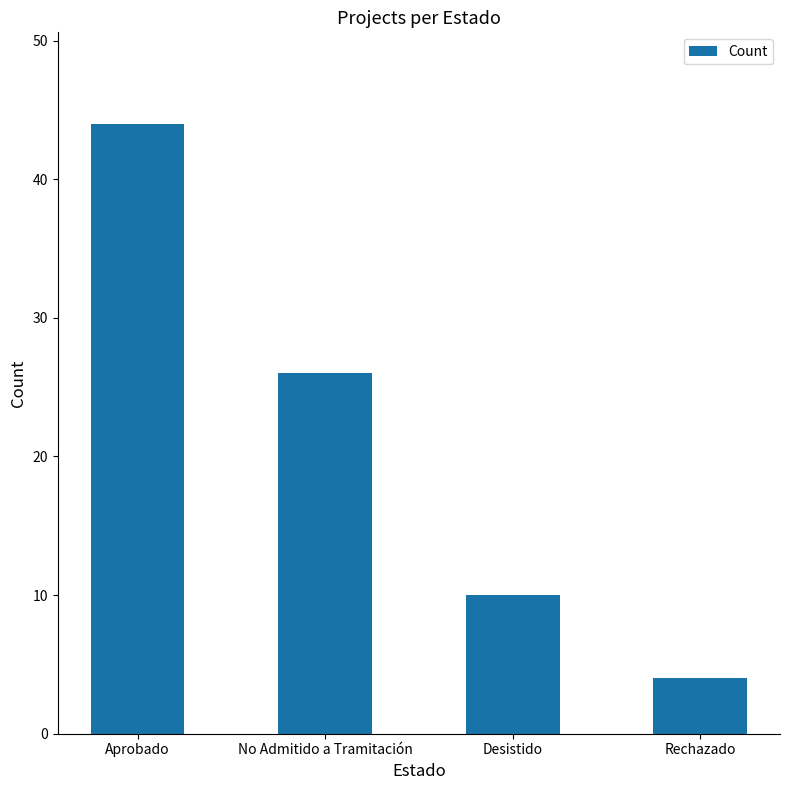

How many distinct data groups are displayed?

1